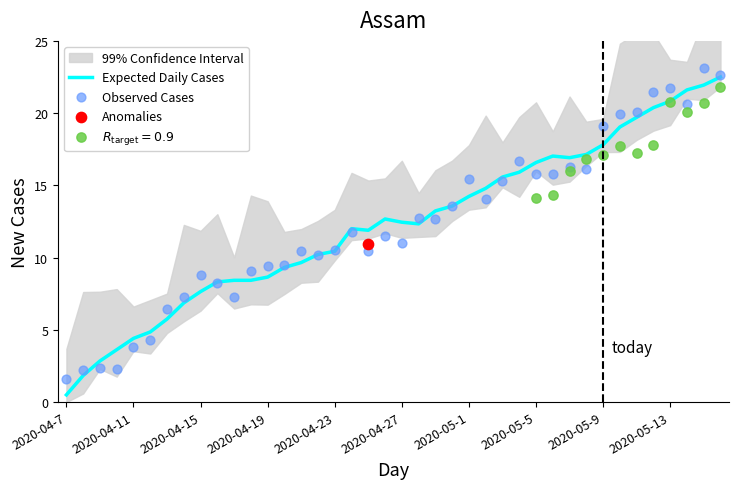

Which series has the widest spread of Y values?

Expected Daily Cases